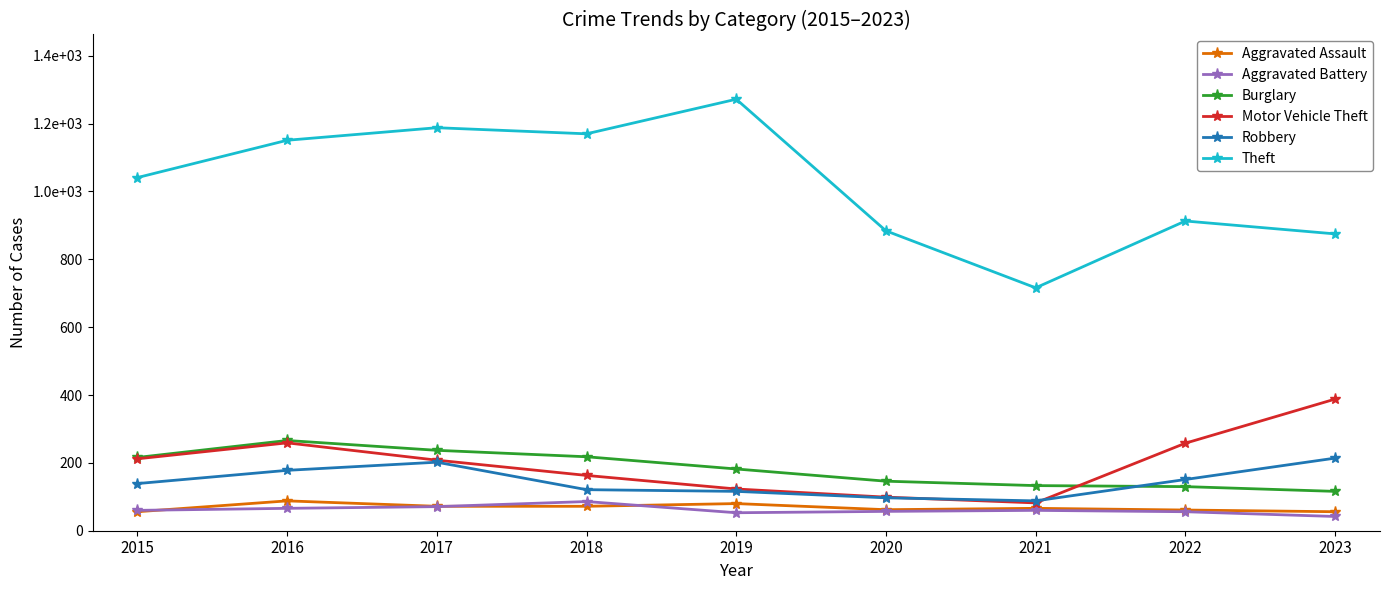

Is it true that Motor Vehicle Theft equals 163 at 2018?

True